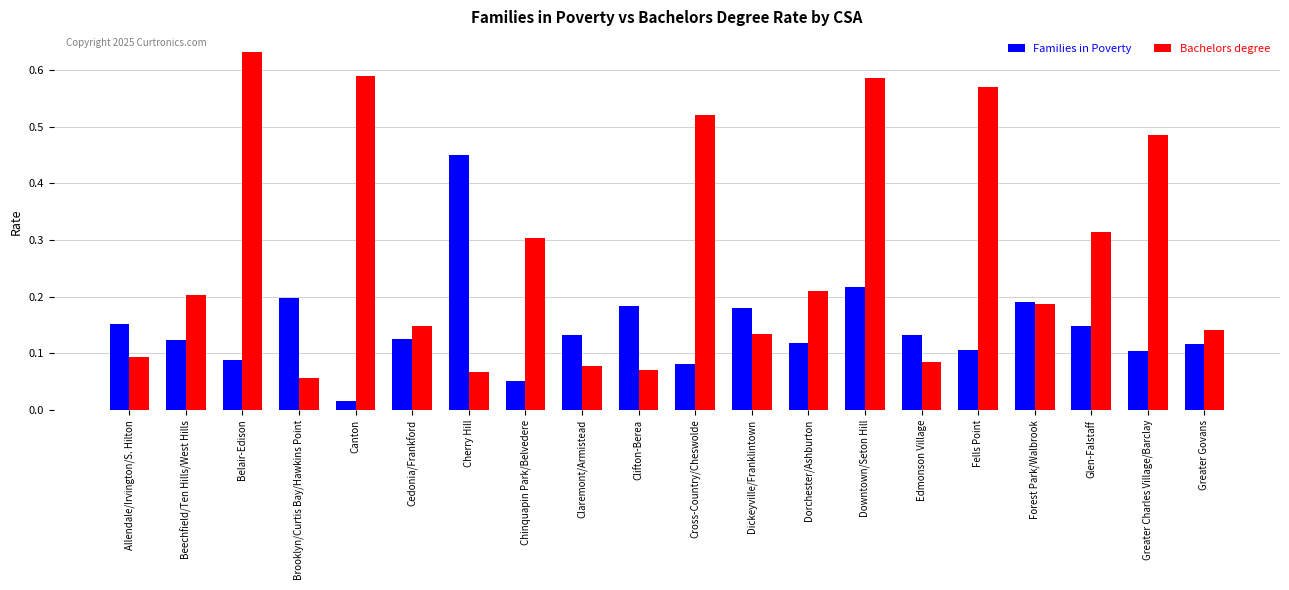

Which category has the lowest value in the Families in Poverty series?

Canton